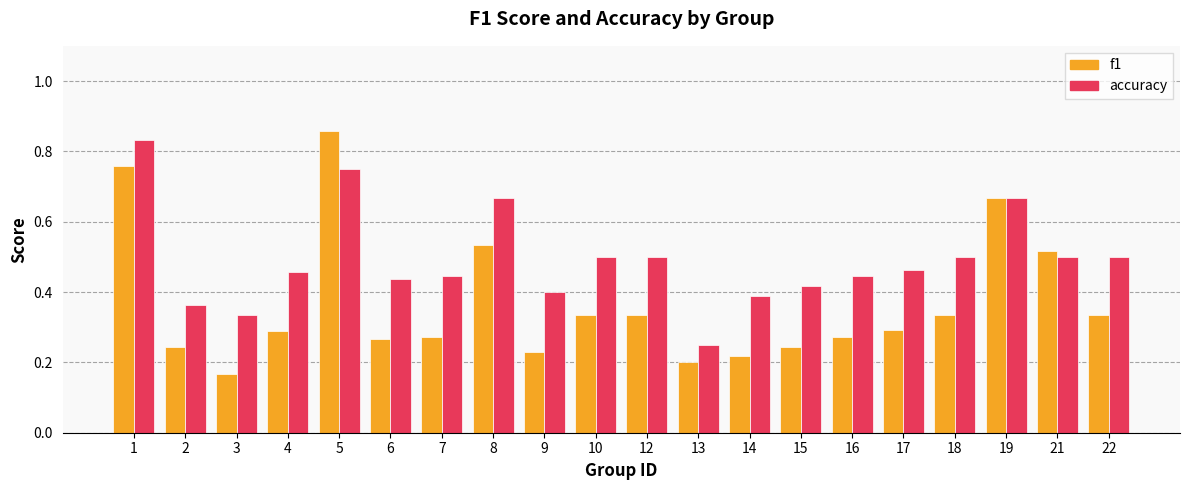

Between 7 and 13, which series saw the biggest shift?

accuracy